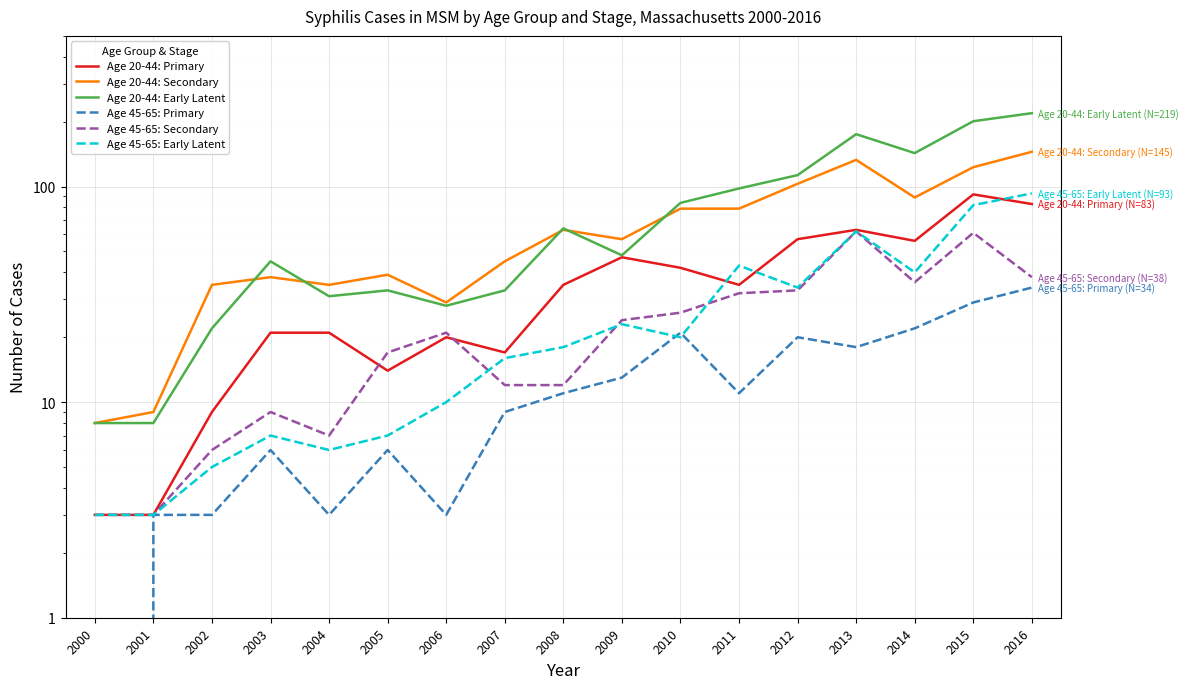

After their last crossing, which series has the higher values: Age 20-44: Secondary or Age 20-44: Early Latent?

Age 20-44: Early Latent